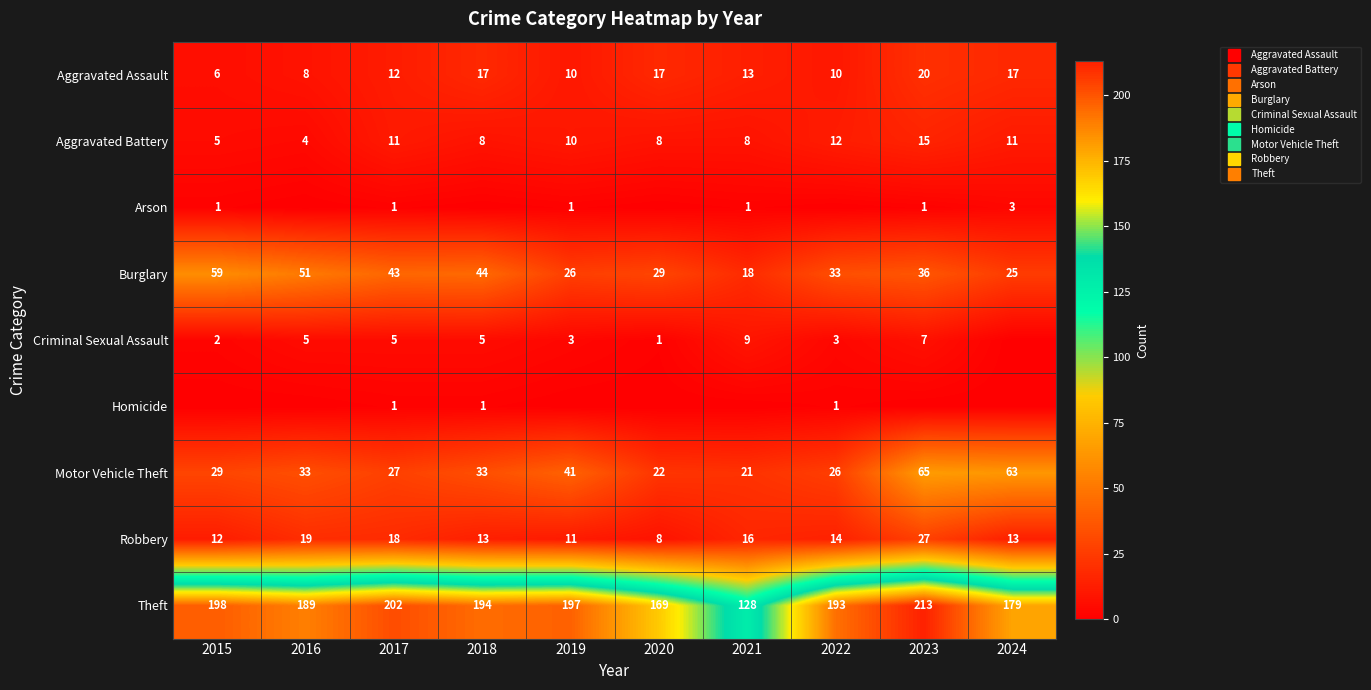

What is the total value across all series at 2015?

312